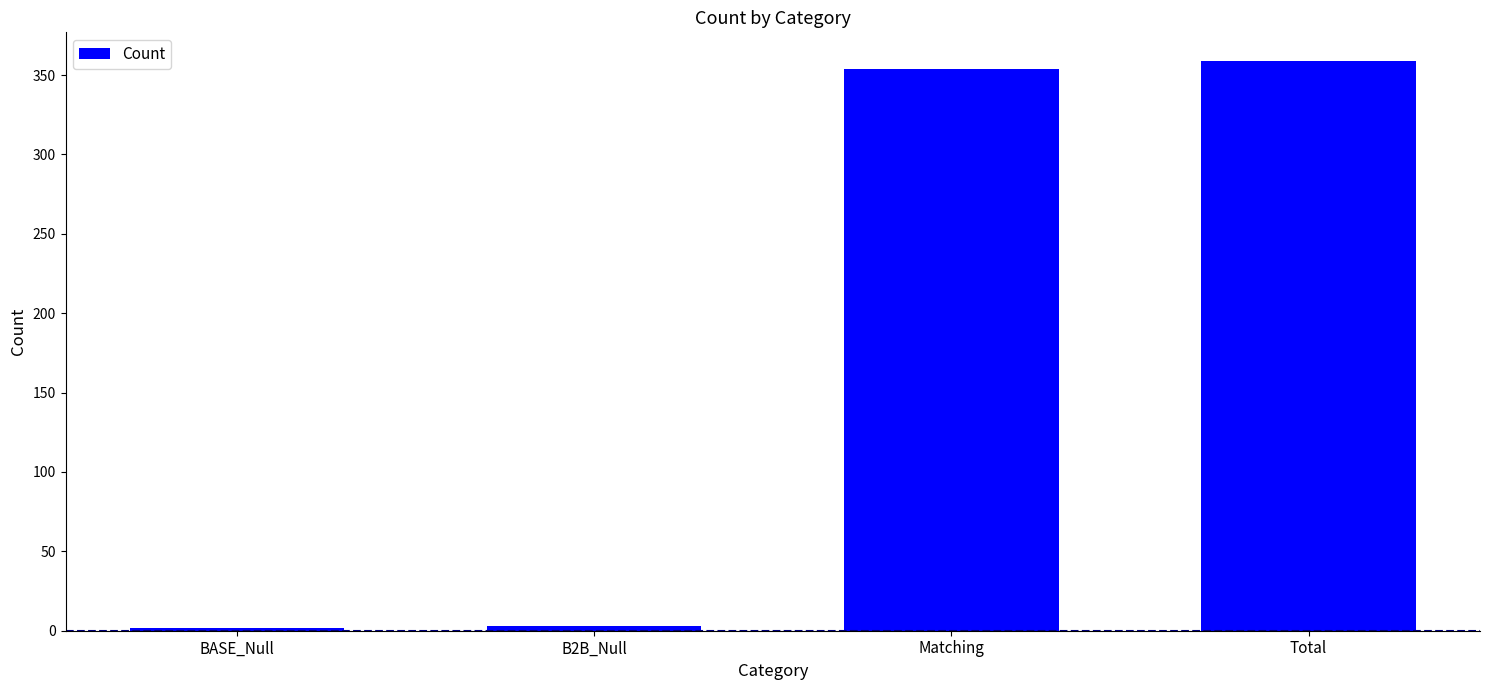

Count the number of categories in the chart.

4